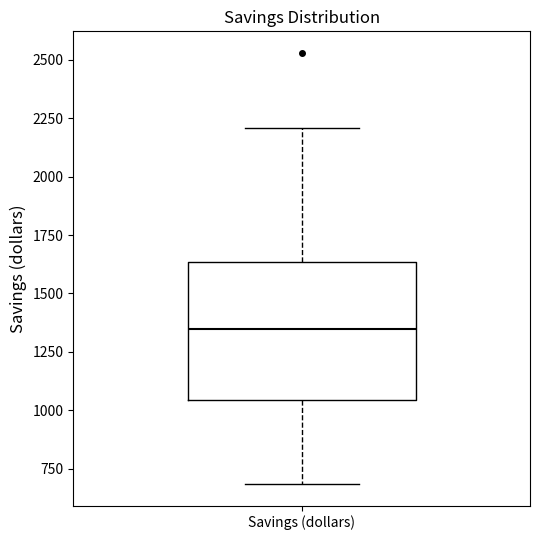

Where is the upper edge of the box for Savings (dollars) on the y-axis? The values are not printed on the chart, so give them approximately, as read against the axis.

1650